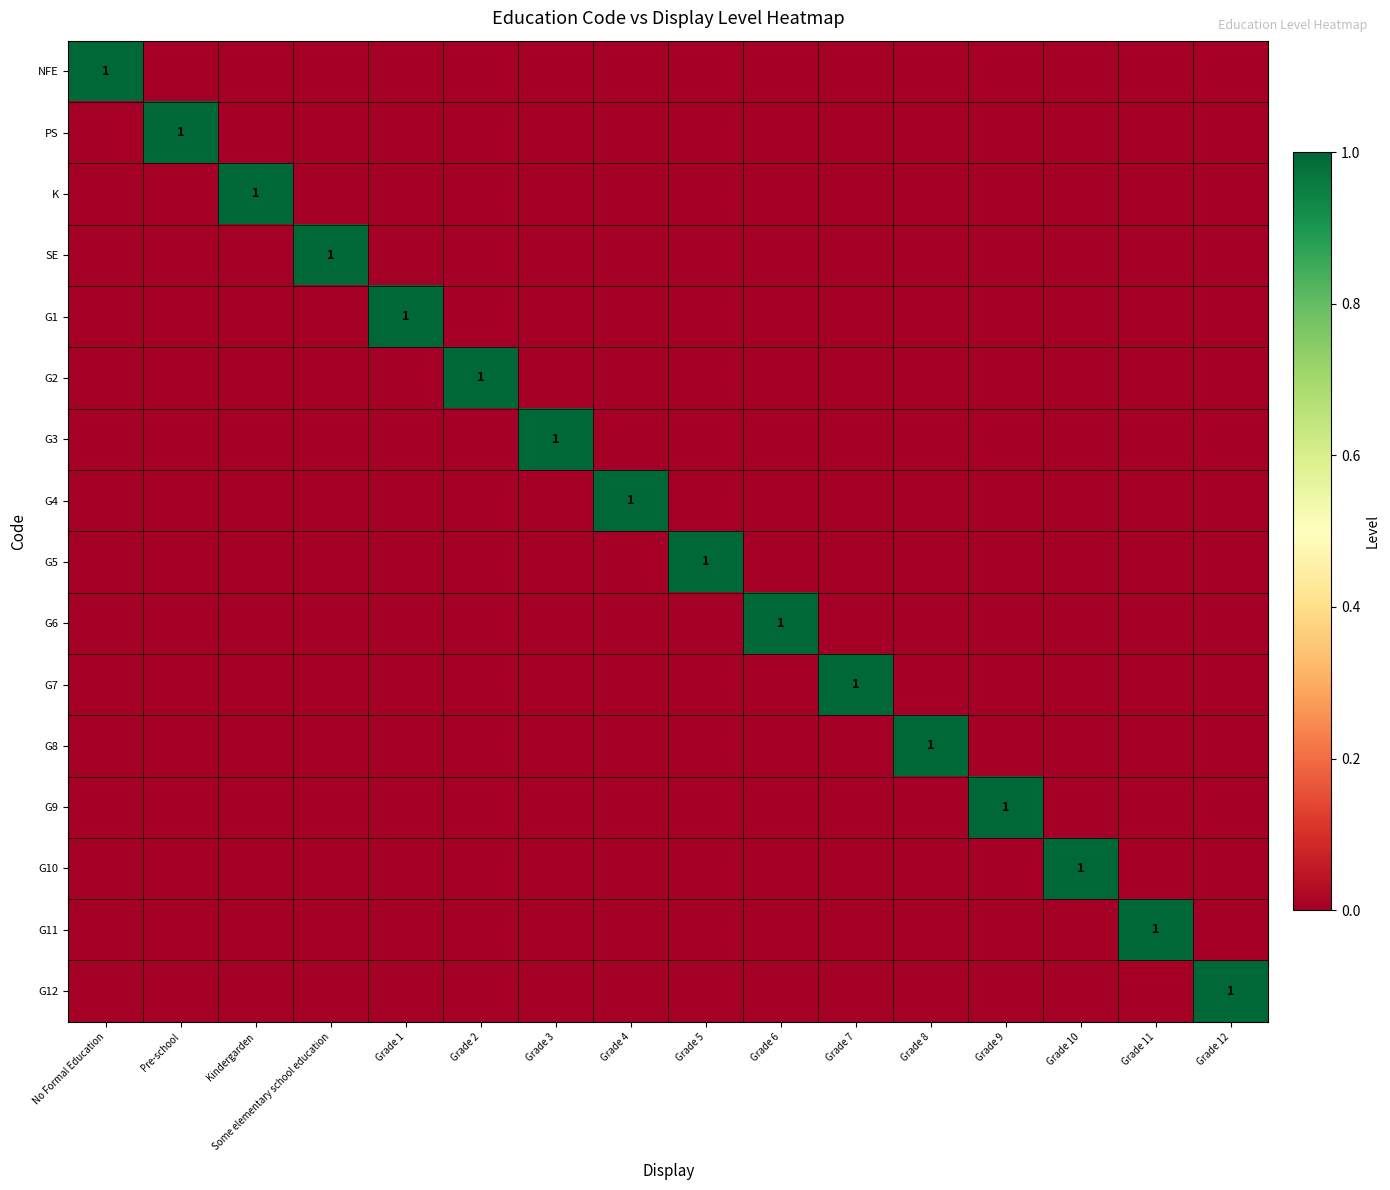

Is it true that G9 equals 2 at Grade 9?

False